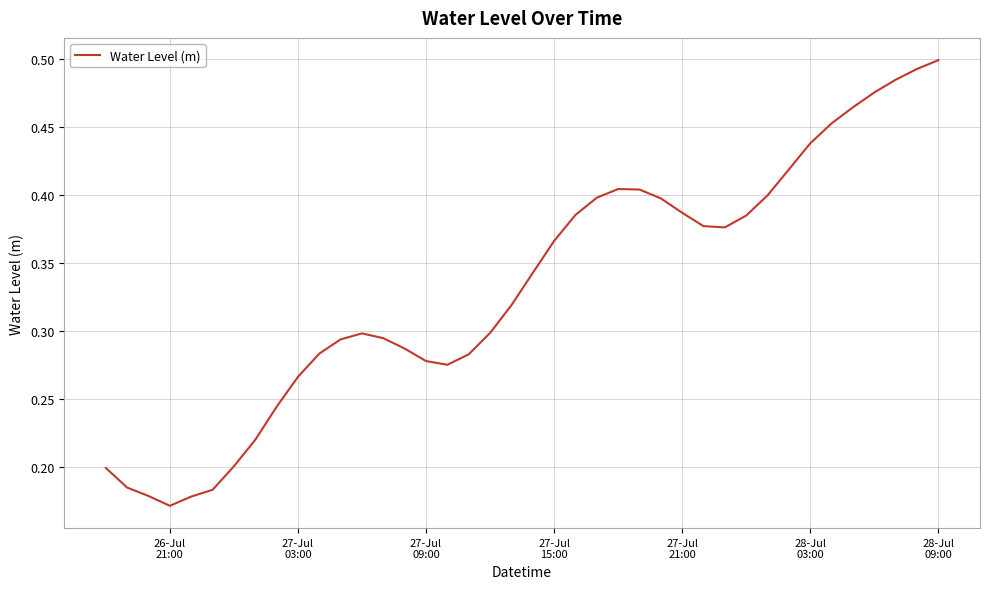

Which label corresponds to the largest value in the chart?

28-Jul
09:00